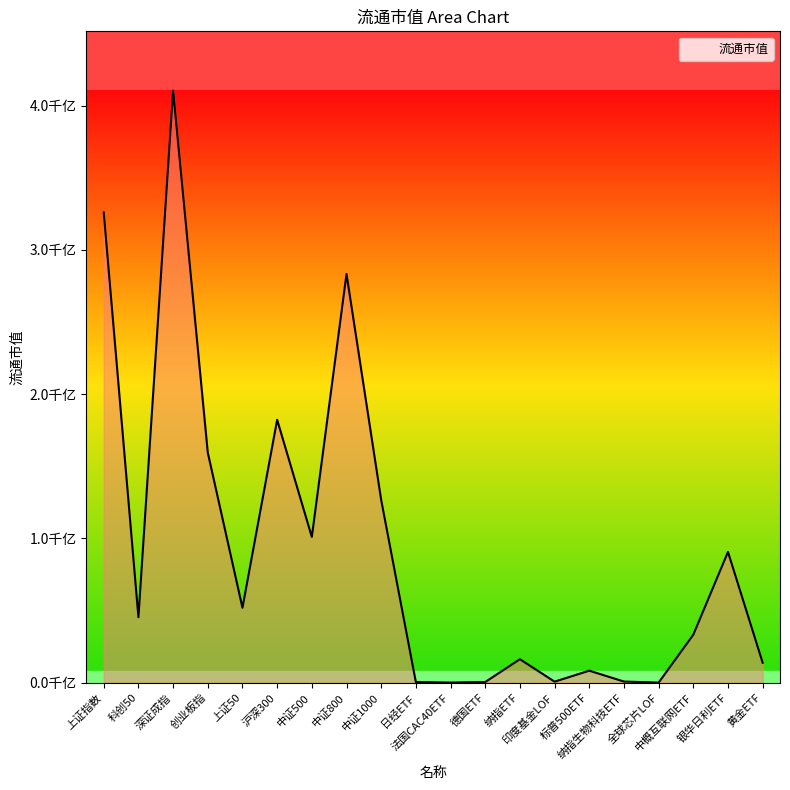

Is this an area chart (filled region under the line)?

Yes